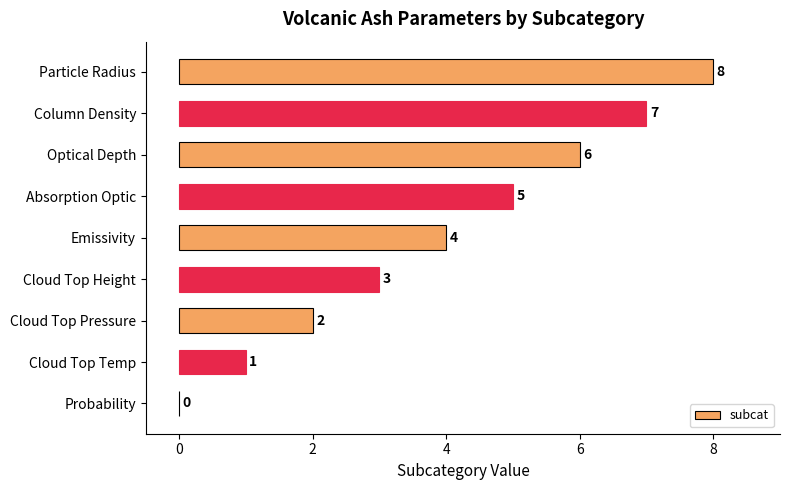

What is the maximum value shown in the chart?

8